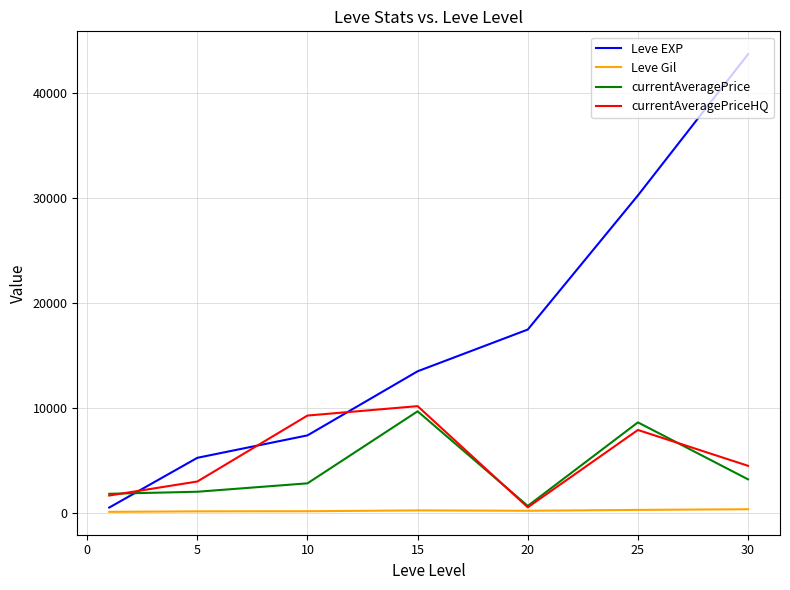

What is the greatest value displayed?

43730.0